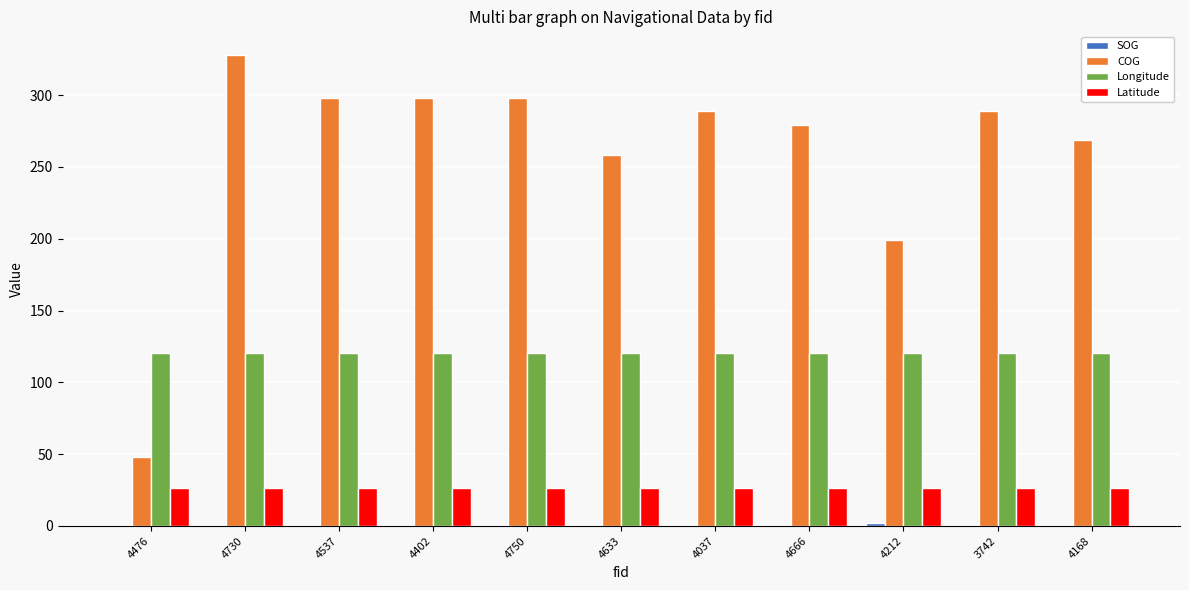

True or false: Latitude has a value of 26.5 at 3742.

True